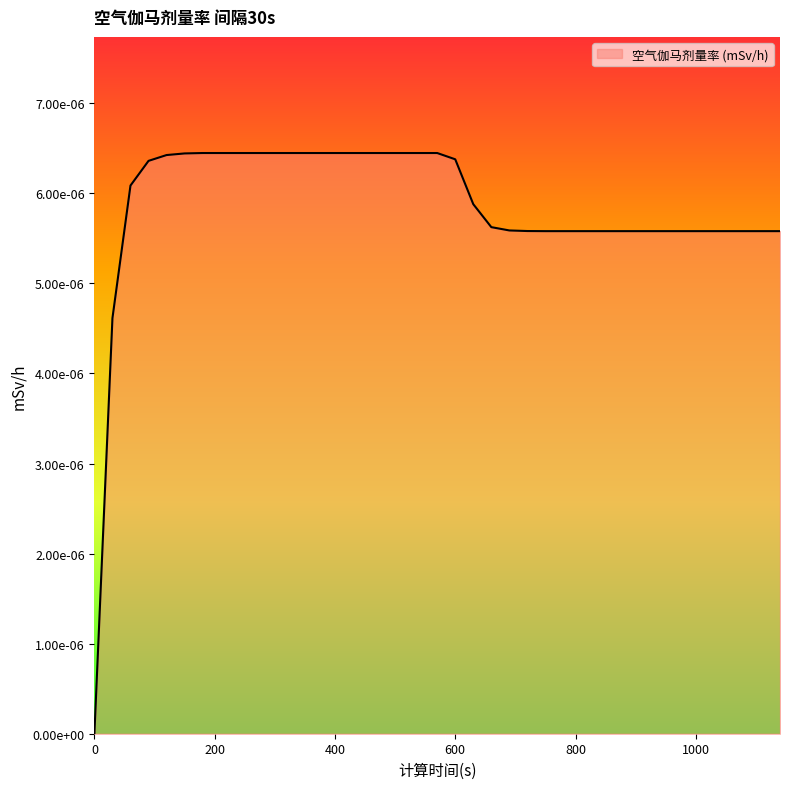

List the labels in order of value, smallest first.

0, 30, 750, 780, 810, 840, 870, 900, 930, 960, 990, 1020, 1050, 1080, 1110, 1140, 720, 690, 660, 630, 60, 90, 600, 120, 150, 180, 210, 240, 270, 300, 330, 360, 390, 420, 450, 480, 510, 540, 570